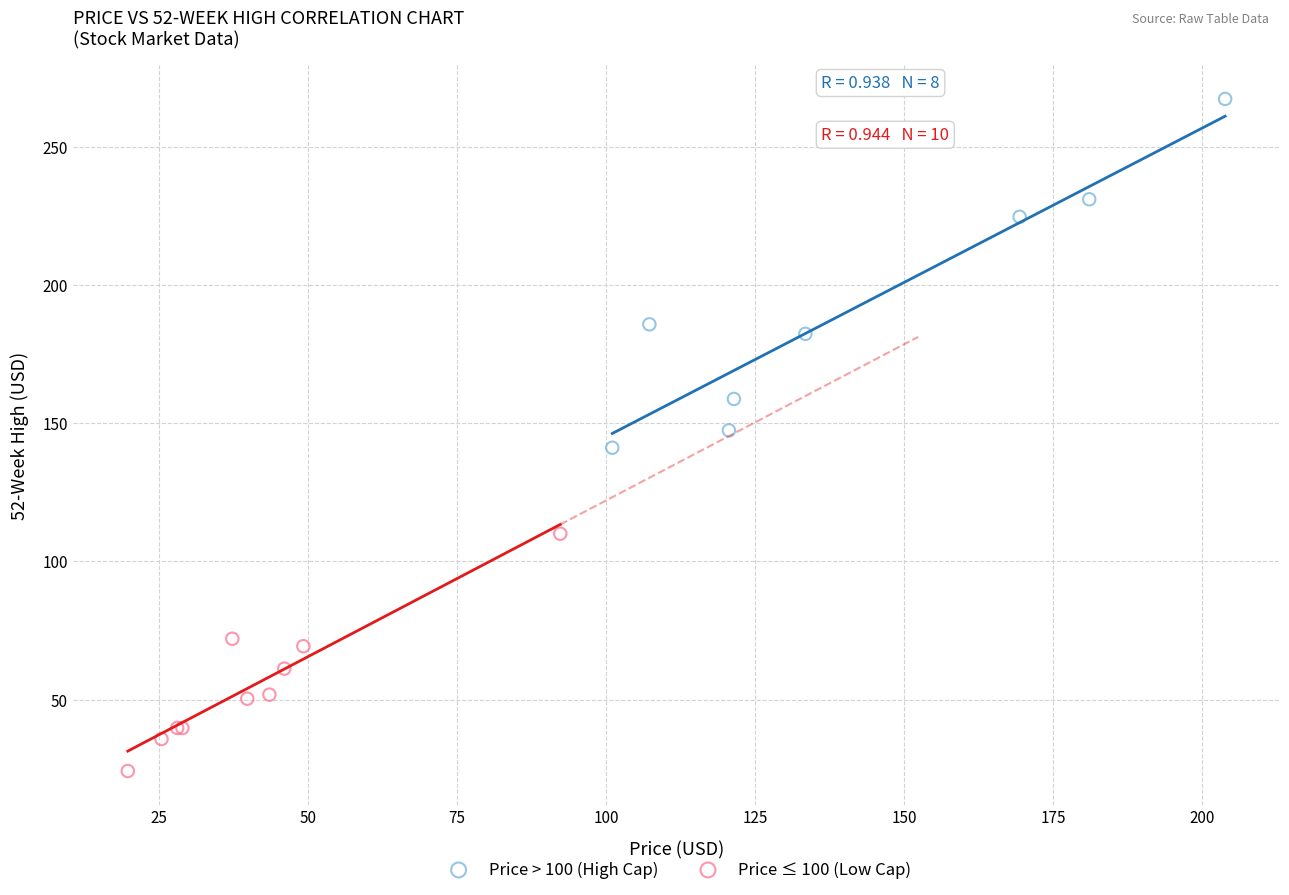

Which series reaches the minimum Y coordinate?

Price ≤ 100 (Low Cap)